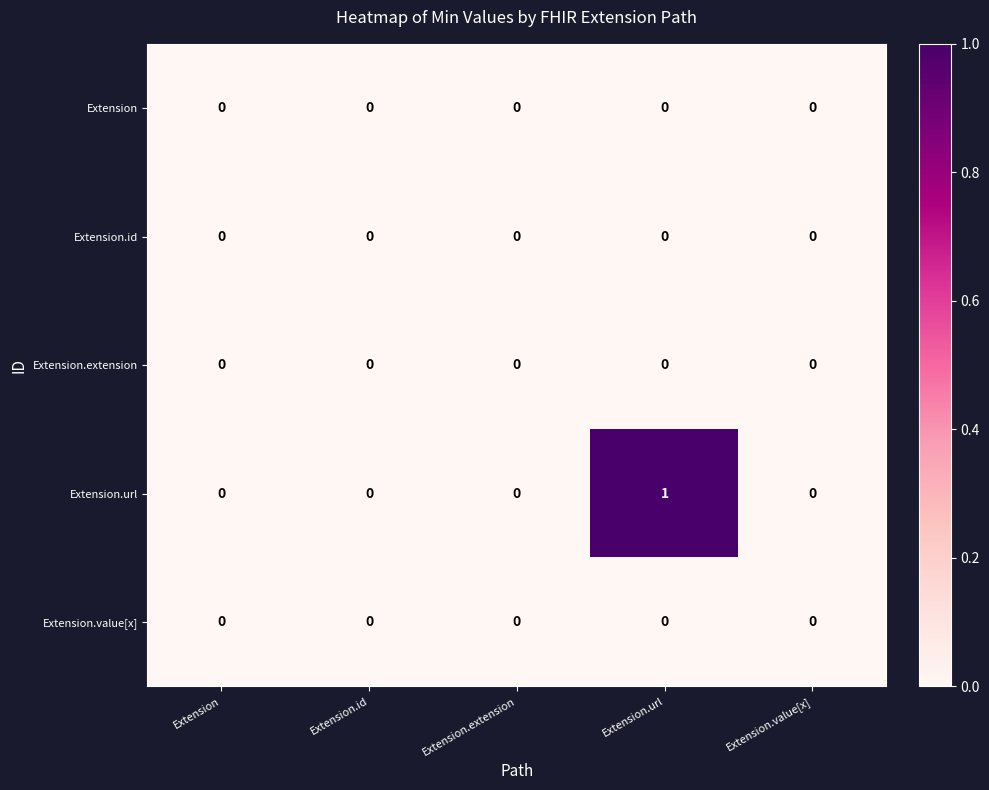

True or false: Extension.id has a value of 0 at Extension.

True